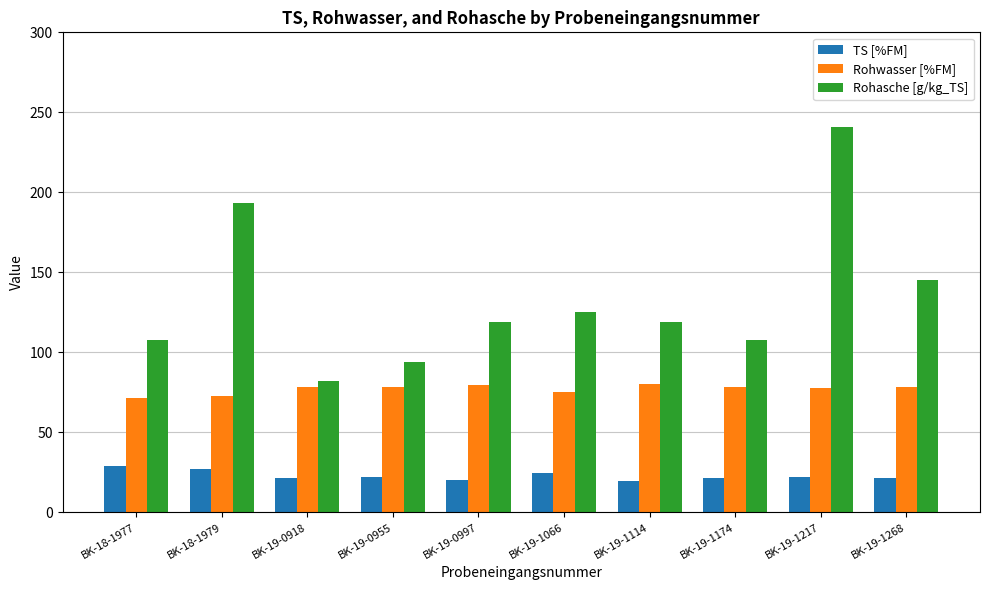

How many groups of bars are there?

10